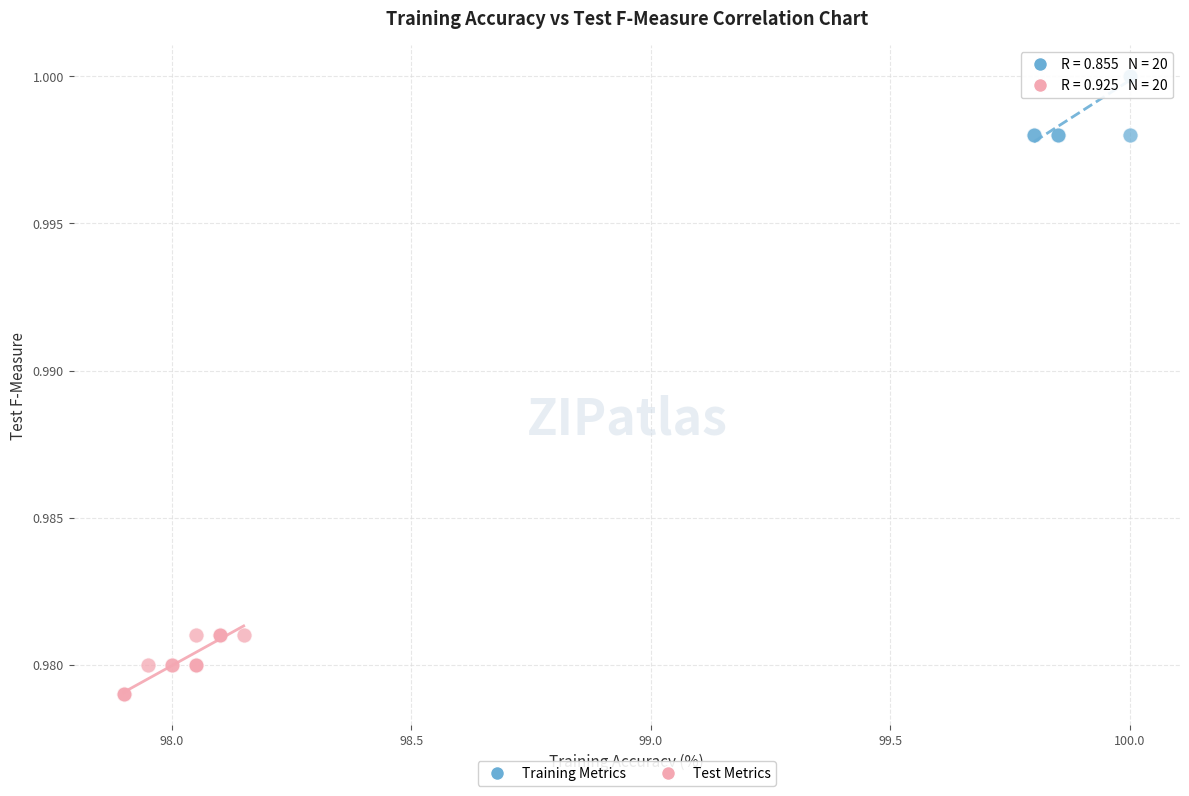

Which series contains the highest Y value?

Training Metrics